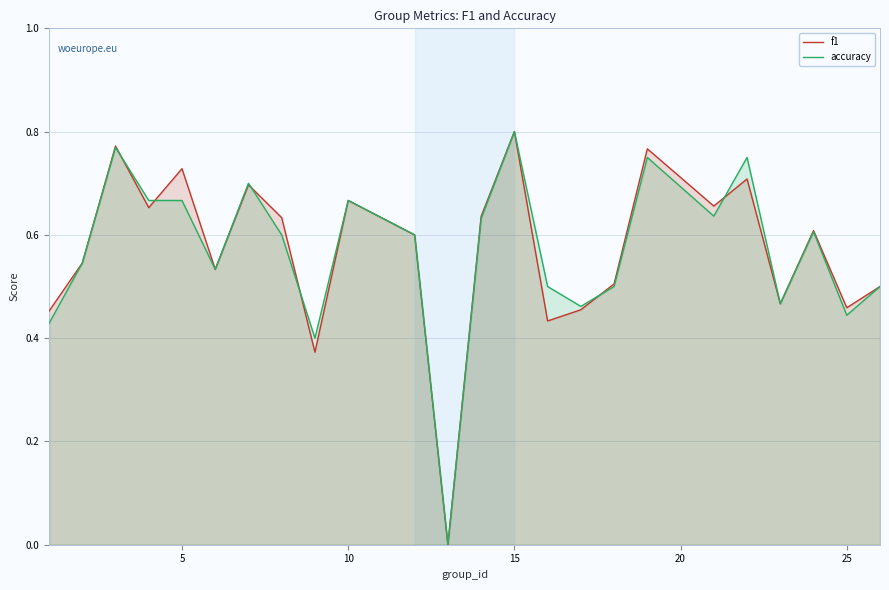

At which category is the sum across all series the highest?

15